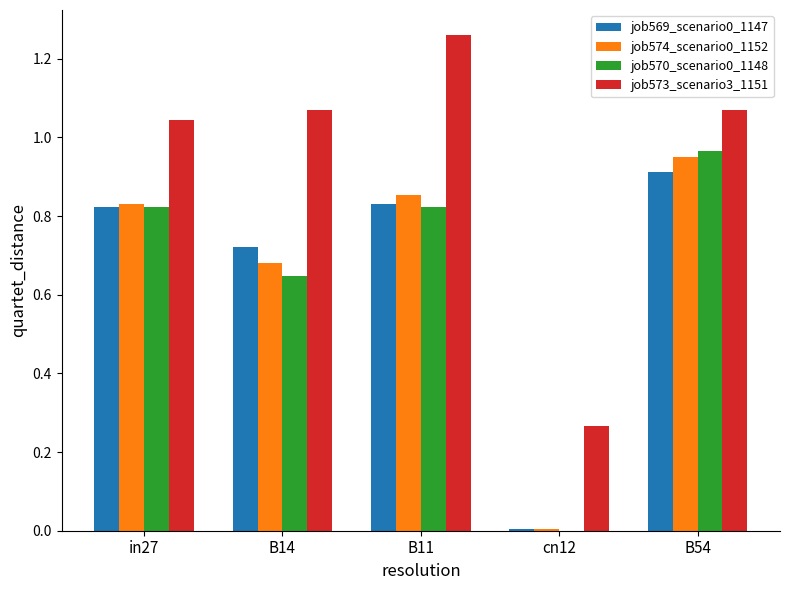

What is the total value across all series at B54?

3.9